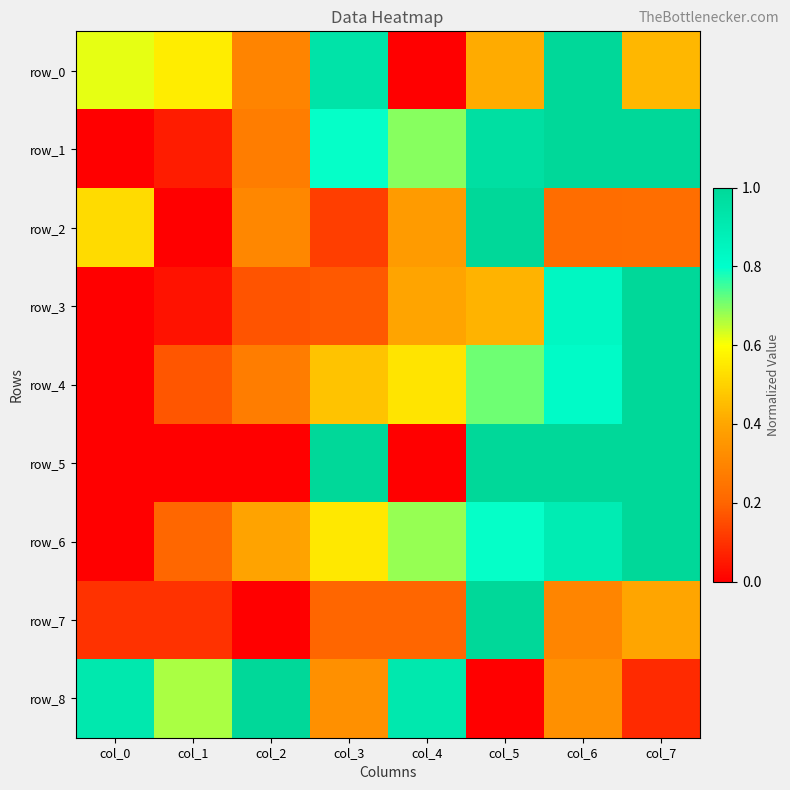

What value does the row_8 series have at col_0?

0.9